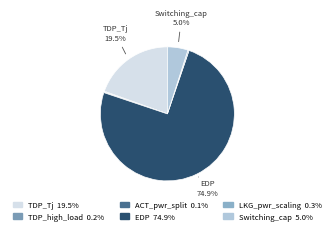

Is there any slice that represents more than half of the pie?

Yes